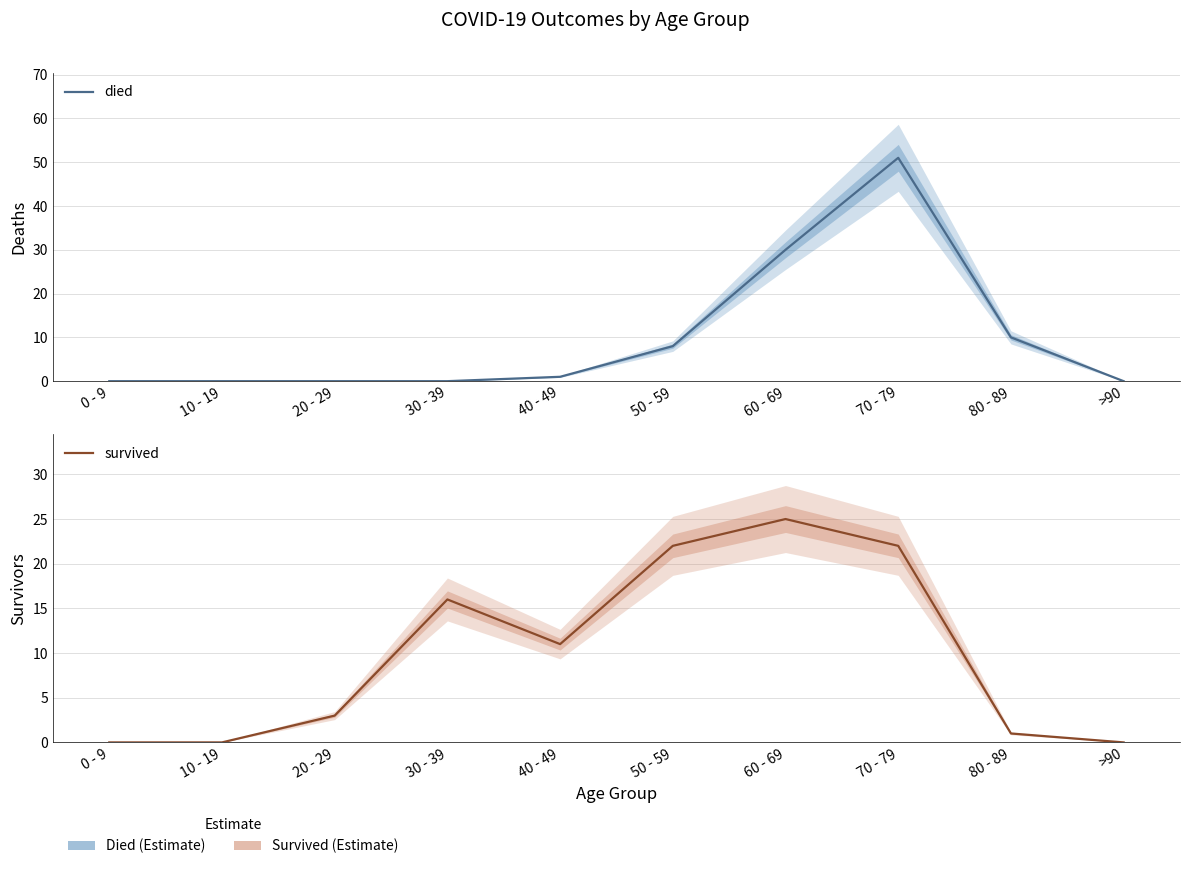

The died series shows -20 at 0 - 9. True or false?

False